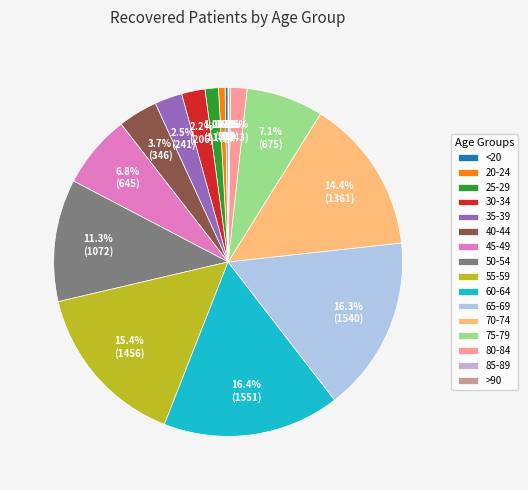

To the nearest percent, what is the difference between the largest and smallest slice percentages?

16%